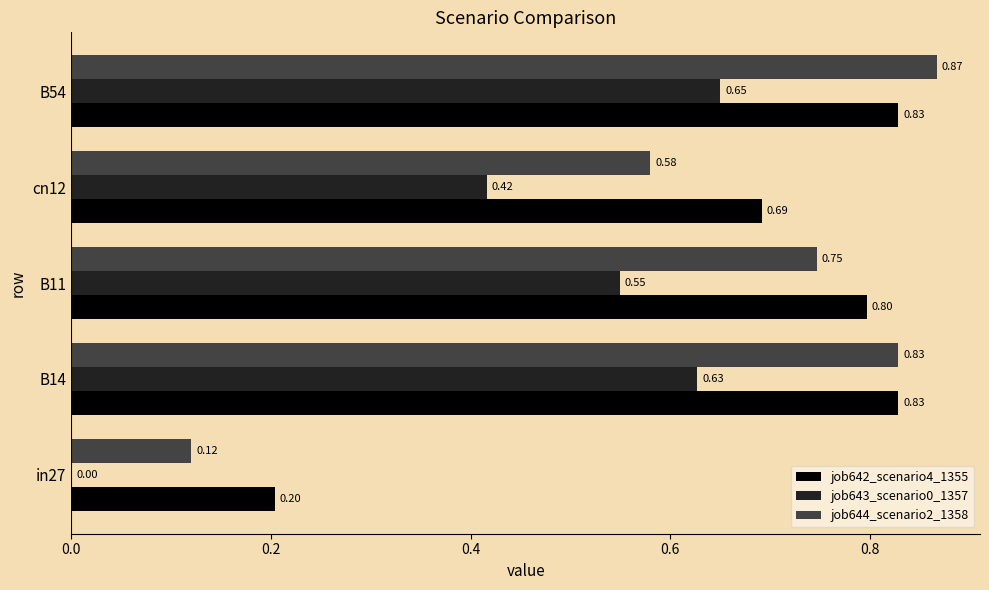

How many job643_scenario0_1357 values are between 0 and 1?

5